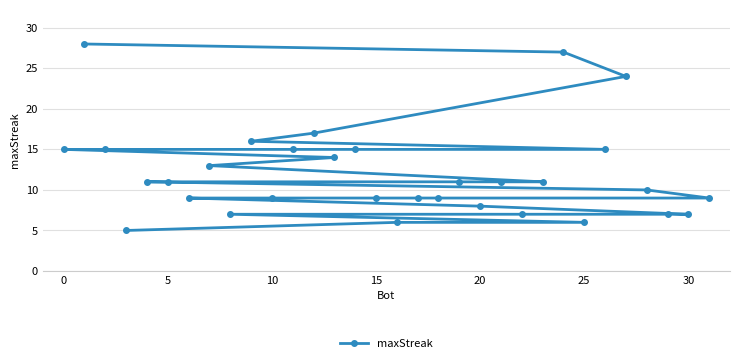

True or false: the data has more than 1 interior local peaks.

False